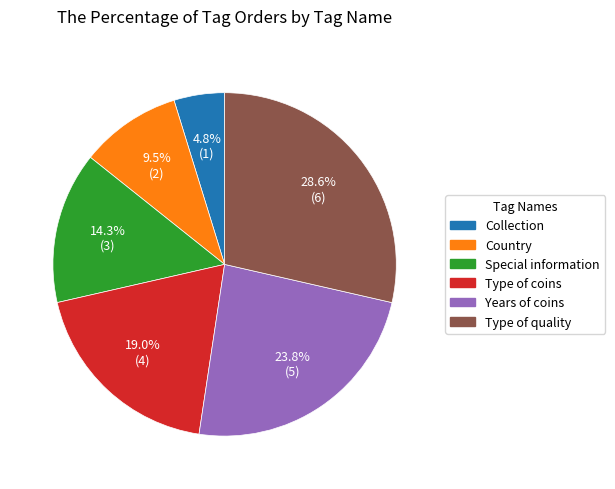

Approximately how many times larger is the value at Country compared to Type of quality?

0.3